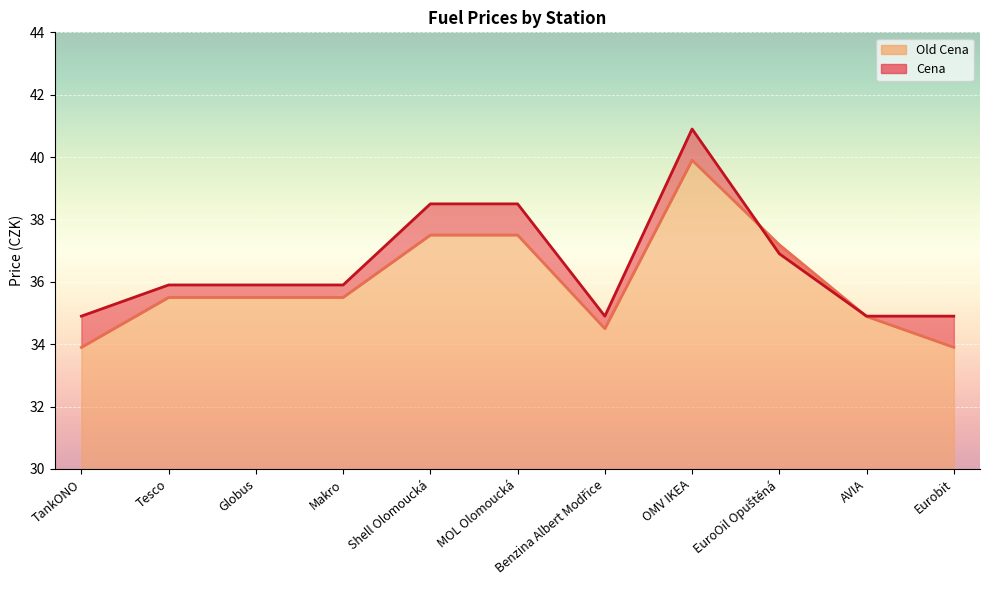

After their last crossing, which series has the higher values: Old Cena or Cena?

Cena